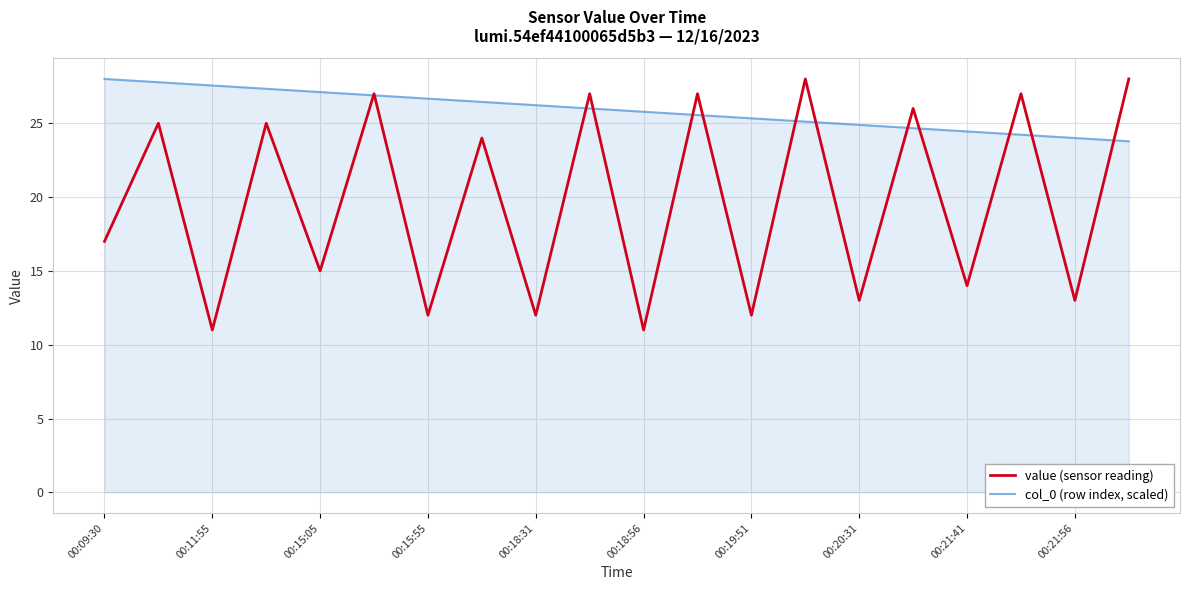

List the series in order of their overall mean, highest first.

col_0 (row index, scaled), value (sensor reading)